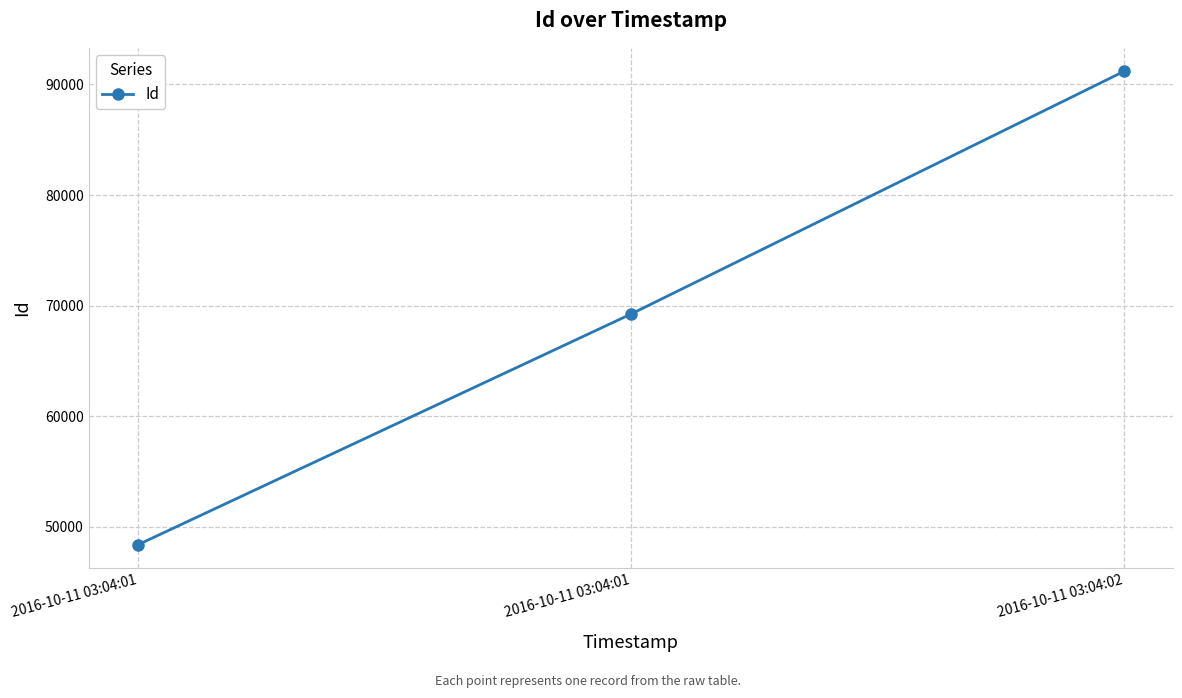

How many lines are shown in the chart?

1